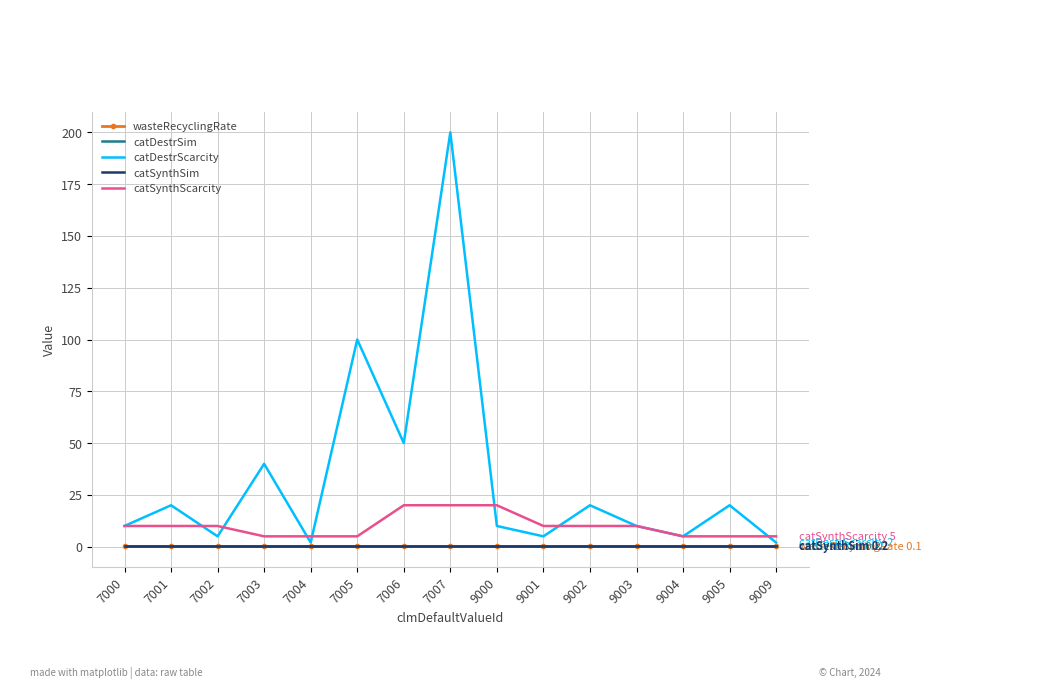

Rank the categories by catSynthSim value from highest to lowest.

7000, 7001, 7002, 7003, 7004, 7005, 7006, 7007, 9000, 9001, 9002, 9003, 9004, 9005, 9009